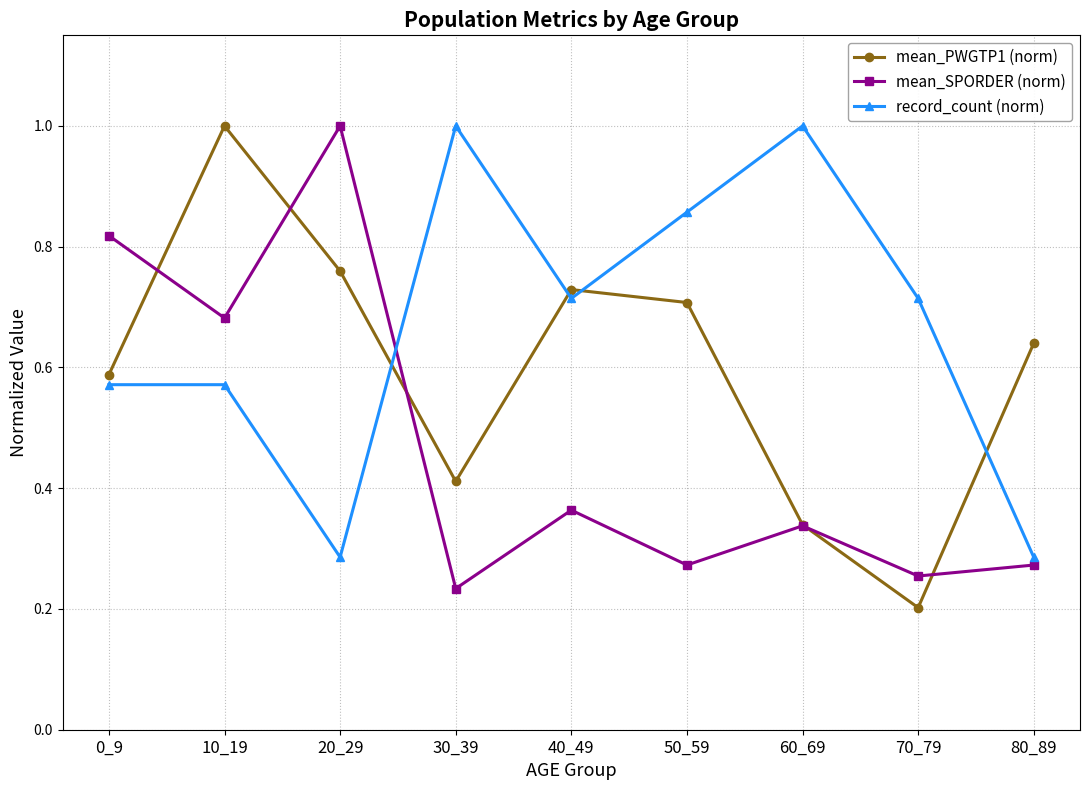

What is the value of the record_count (norm) point at the 7th from the left?

1.0